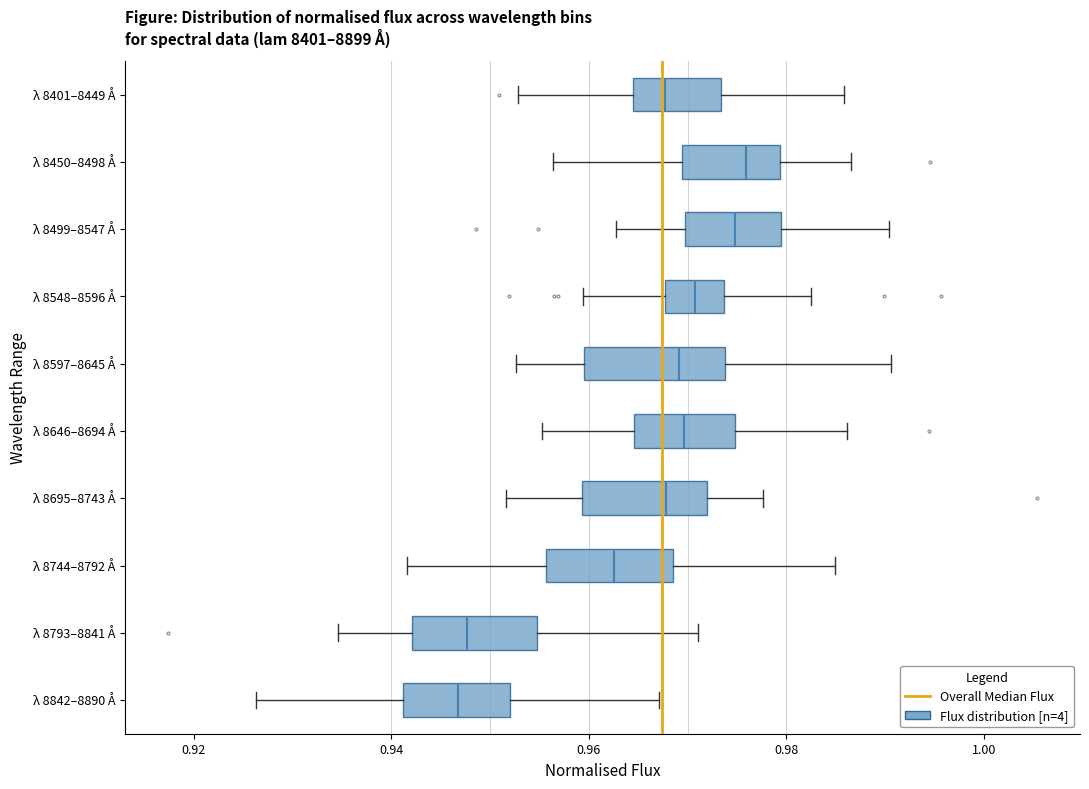

Reading bottom to top, read every box against the x-axis: the position of its median line, the range the box covers, and the ends of its whiskers. The values are not printed on the chart, so give them approximately, as read against the axis.

λ 8842–8890 Å: median 0.946, box 0.942 to 0.952, whiskers 0.926 to 0.968
λ 8793–8841 Å: median 0.948, box 0.942 to 0.954, whiskers 0.934 to 0.972
λ 8744–8792 Å: median 0.962, box 0.956 to 0.968, whiskers 0.942 to 0.984
λ 8695–8743 Å: median 0.968, box 0.960 to 0.972, whiskers 0.952 to 0.978
λ 8646–8694 Å: median 0.970, box 0.964 to 0.974, whiskers 0.956 to 0.986
λ 8597–8645 Å: median 0.970, box 0.960 to 0.974, whiskers 0.952 to 0.990
λ 8548–8596 Å: median 0.970, box 0.968 to 0.974, whiskers 0.960 to 0.982
λ 8499–8547 Å: median 0.974, box 0.970 to 0.980, whiskers 0.962 to 0.990
λ 8450–8498 Å: median 0.976, box 0.970 to 0.980, whiskers 0.956 to 0.986
λ 8401–8449 Å: median 0.968, box 0.964 to 0.974, whiskers 0.952 to 0.986